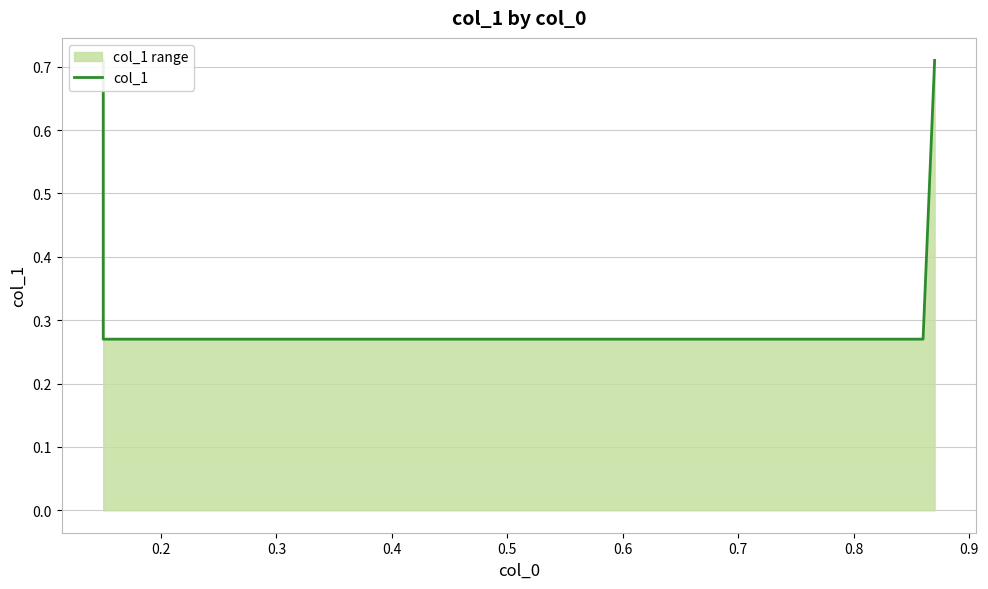

The chart shows a value of 0.4 at 0.2. True or false?

False